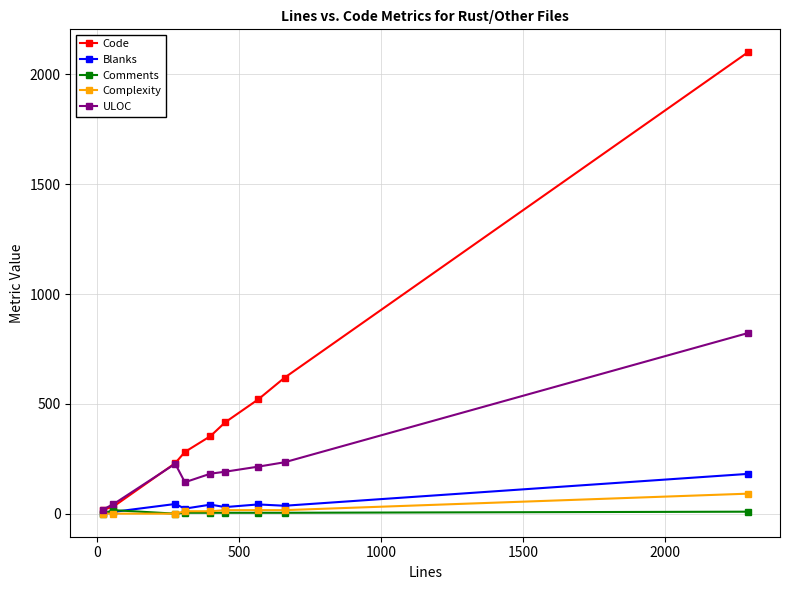

Which series has the largest total across all categories?

Code